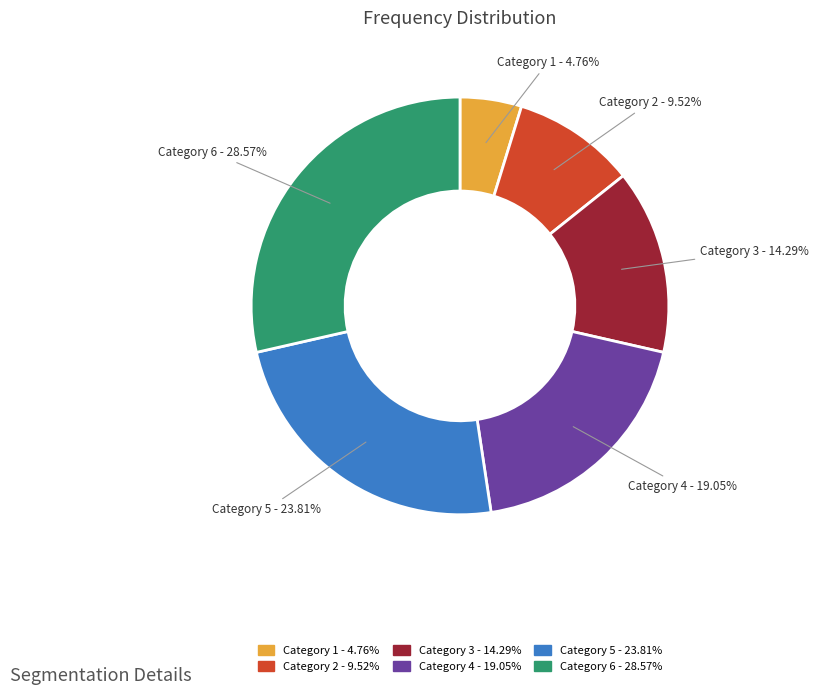

Does any single category account for the majority?

No